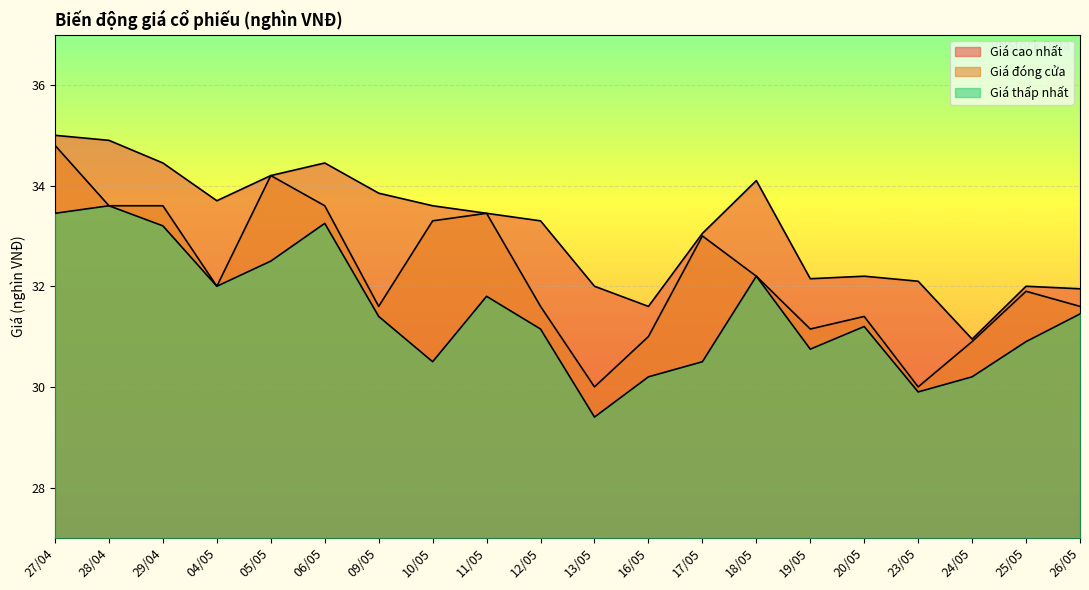

How many distinct data groups are displayed?

3